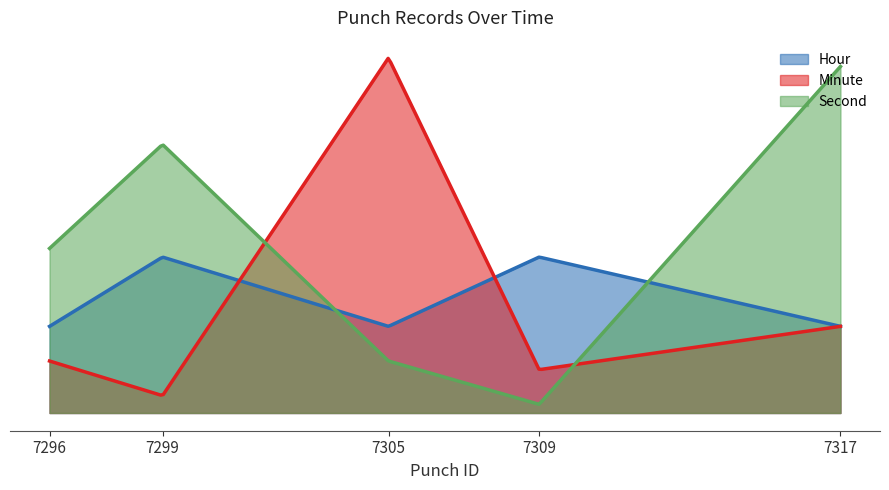

At which label does Second reach its peak?

7317